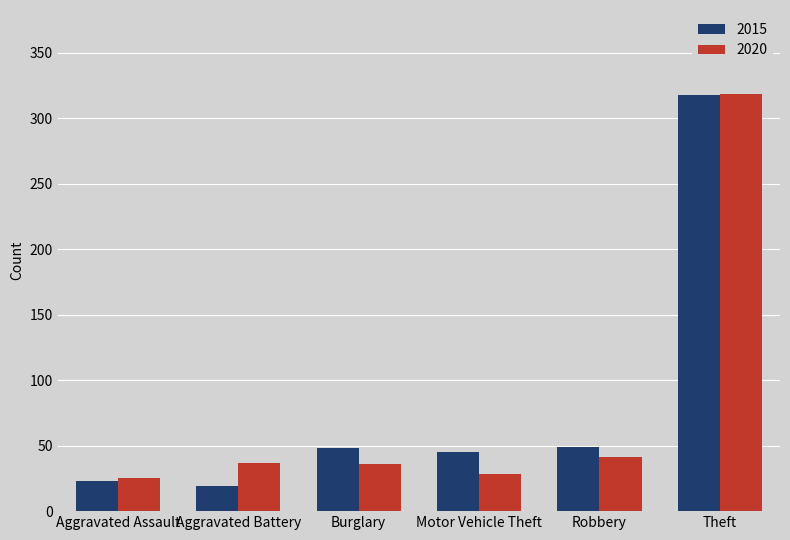

At how many categories does at least one series exceed 298?

1